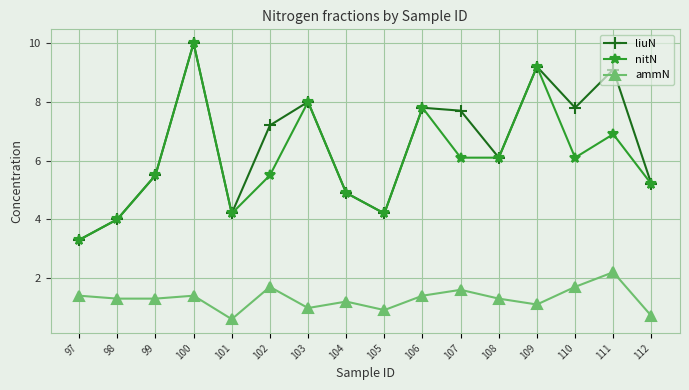

Reading left to right, what are all the values shown in this chart?

liuN: 97=3.3	98=4.0	99=5.5	100=10.0	101=4.2	102=7.2	103=8.0	104=4.9	105=4.2	106=7.8	107=7.7	108=6.1	109=9.2	110=7.8	111=9.1	112=5.2
nitN: 97=3.3	98=4.0	99=5.5	100=10.0	101=4.2	102=5.5	103=8.0	104=4.9	105=4.2	106=7.8	107=6.1	108=6.1	109=9.2	110=6.1	111=6.9	112=5.2
ammN: 97=1.4	98=1.3	99=1.3	100=1.4	101=0.6	102=1.7	103=1.0	104=1.2	105=0.9	106=1.4	107=1.6	108=1.3	109=1.1	110=1.7	111=2.2	112=0.7